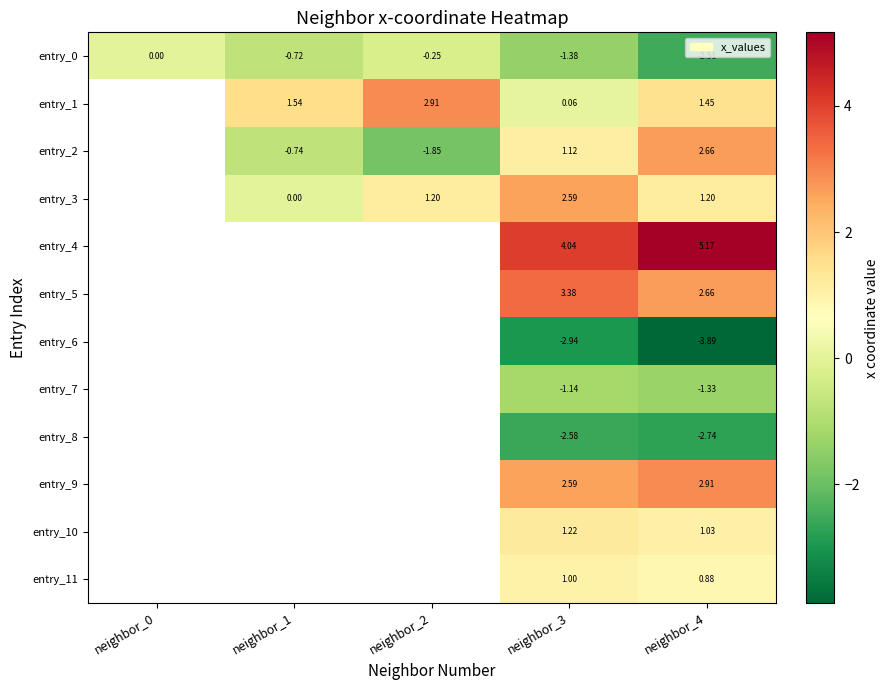

At which category is the sum across all series the highest?

neighbor_3